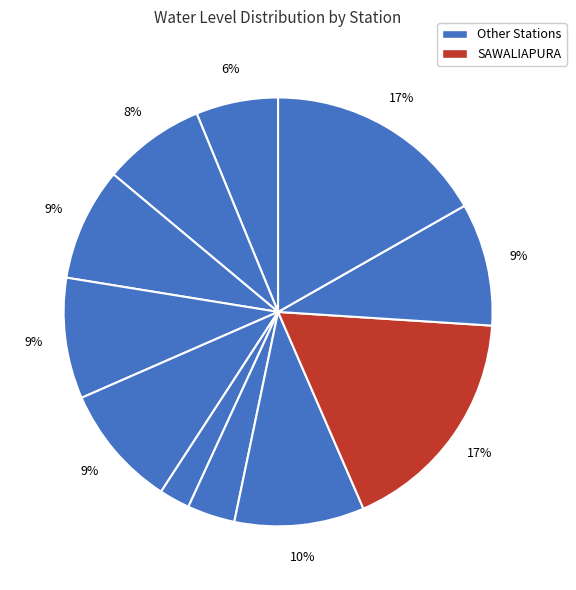

How many slices are in this pie chart?

11